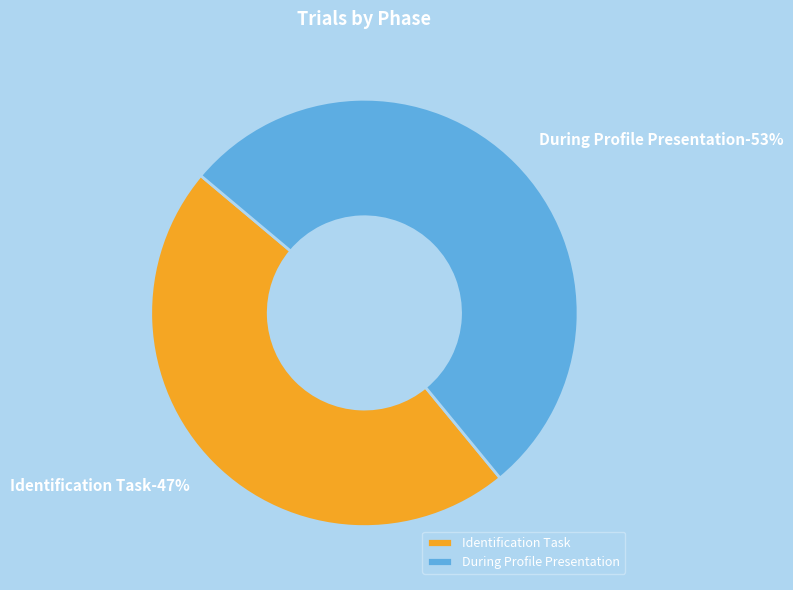

What is the smallest slice in the pie chart?

Identification Task